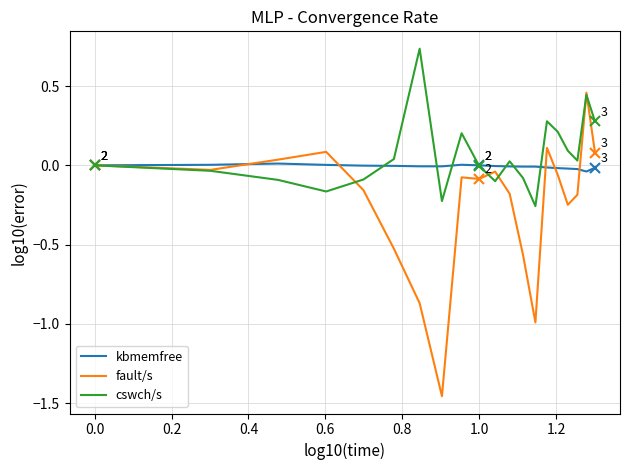

Which series has the widest spread of values?

fault/s